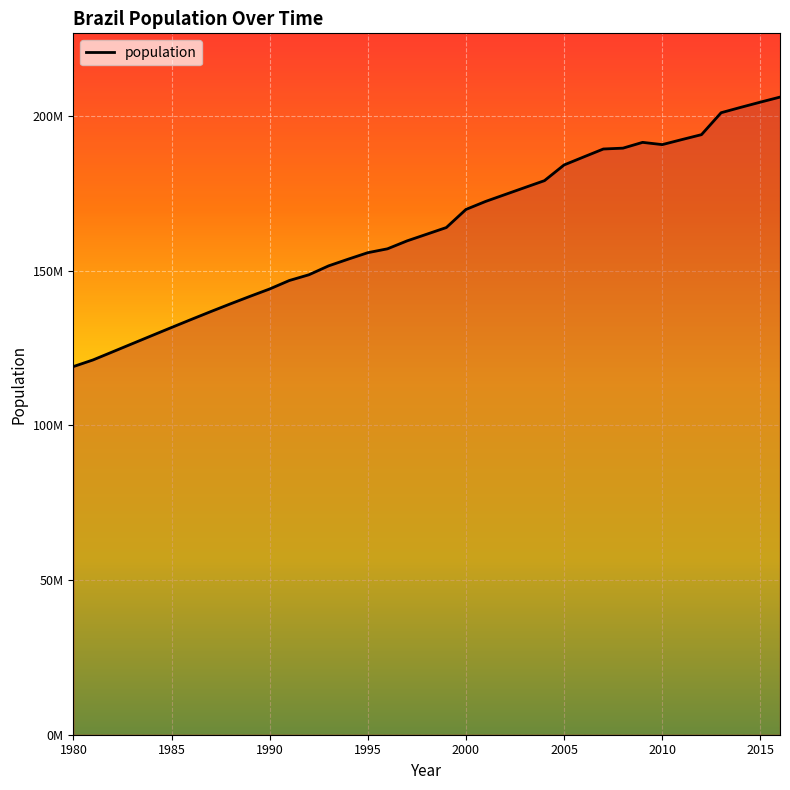

Rank the categories by value from lowest to highest.

1980, 1981, 1982, 1983, 1984, 1985, 1986, 1987, 1988, 1989, 1990, 1991, 1992, 1993, 1994, 1995, 1996, 1997, 1998, 1999, 2000, 2001, 2002, 2003, 2004, 2005, 2006, 2007, 2008, 2010, 2009, 2011, 2012, 2013, 2014, 2015, 2016